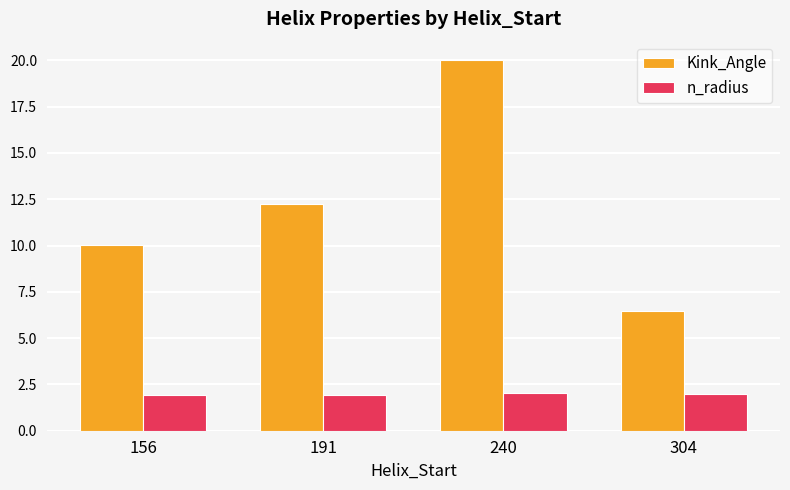

What is the sum of the n_radius values at 304 and 156?

3.9